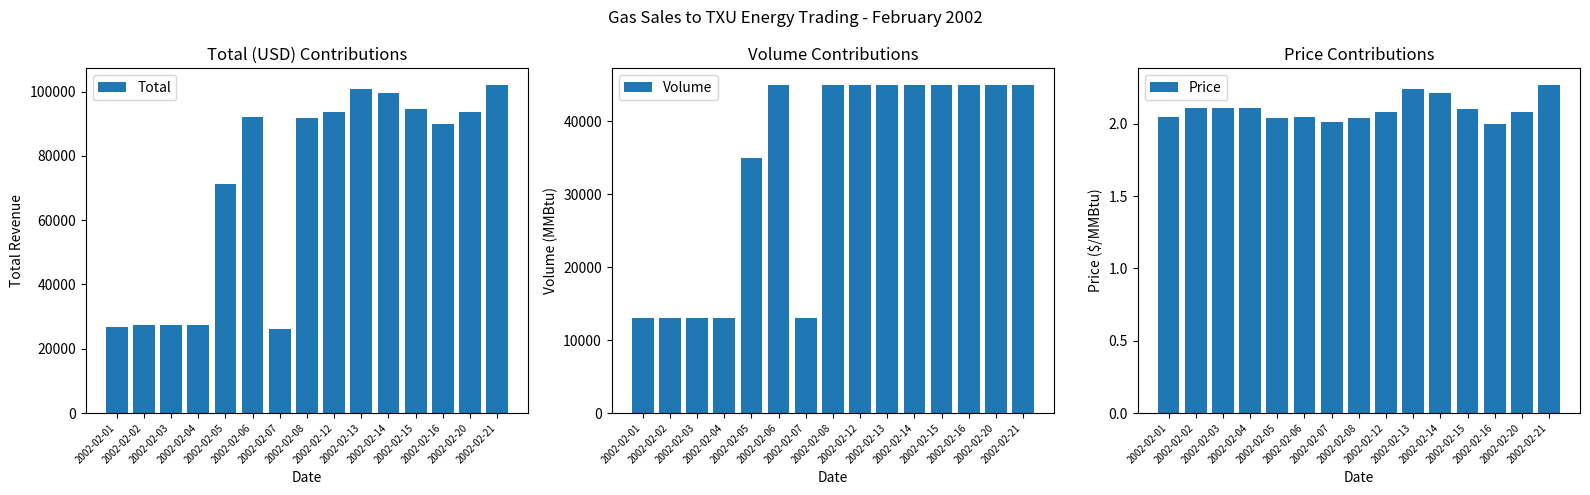

Which series changed the most between 2002-02-06 and 2002-02-15?

Total